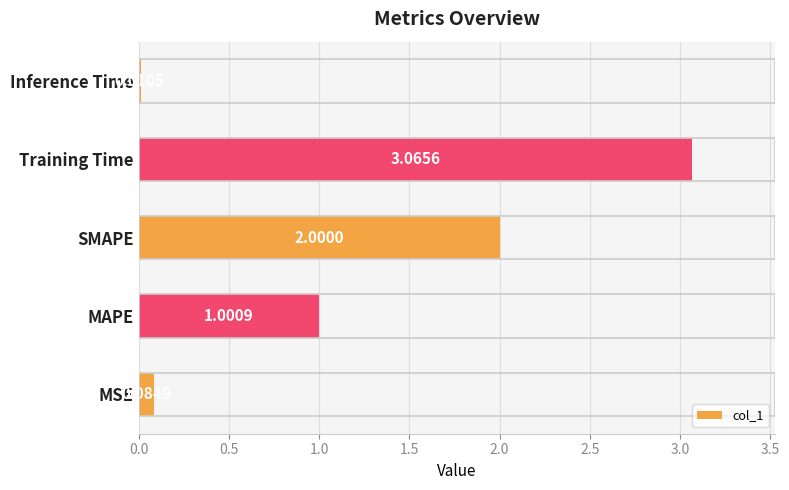

Which has a higher value, MSE or MAPE?

MAPE